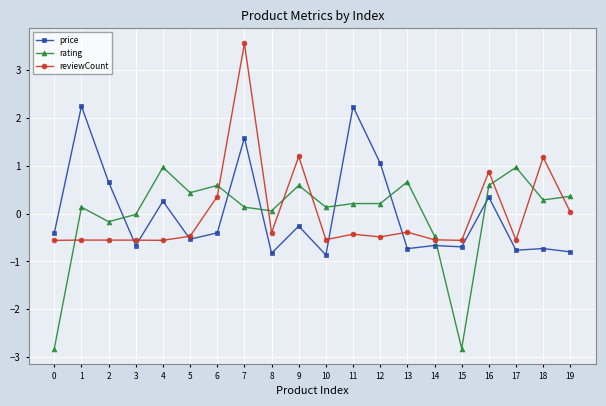

What is the greatest value displayed?

3.5